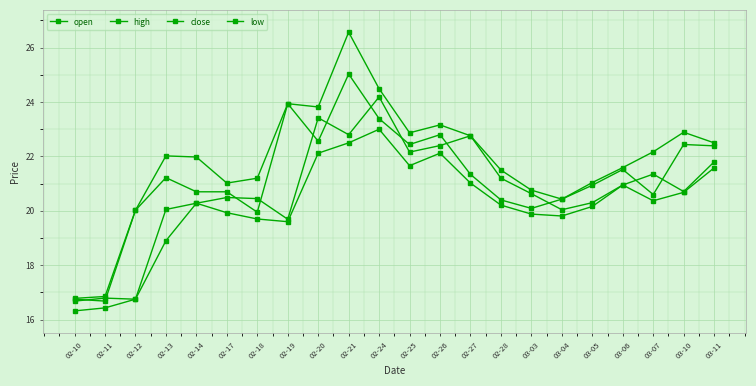

Reading left to right, transcribe all the data shown in this chart.

open: 02-10=16.7	02-11=16.8	02-12=16.8	02-13=20.1	02-14=20.3	02-17=20.5	02-18=20.4	02-19=19.7	02-20=23.4	02-21=22.8	02-24=24.2	02-25=22.2	02-26=22.4	02-27=22.8	02-28=21.2	03-03=20.6	03-04=20.0	03-05=20.3	03-06=20.9	03-07=21.4	03-10=20.7	03-11=21.8
high: 02-10=16.8	02-11=16.9	02-12=20.0	02-13=22.0	02-14=22.0	02-17=21.0	02-18=21.2	02-19=23.9	02-20=23.8	02-21=26.6	02-24=24.5	02-25=22.9	02-26=23.2	02-27=22.8	02-28=21.5	03-03=20.8	03-04=20.4	03-05=21.0	03-06=21.6	03-07=22.2	03-10=22.9	03-11=22.5
close: 02-10=16.8	02-11=16.7	02-12=20.0	02-13=21.2	02-14=20.7	02-17=20.7	02-18=19.9	02-19=23.9	02-20=22.6	02-21=25.0	02-24=23.4	02-25=22.4	02-26=22.8	02-27=21.3	02-28=20.4	03-03=20.1	03-04=20.4	03-05=20.9	03-06=21.5	03-07=20.6	03-10=22.4	03-11=22.4
low: 02-10=16.3	02-11=16.4	02-12=16.8	02-13=18.9	02-14=20.3	02-17=19.9	02-18=19.7	02-19=19.6	02-20=22.1	02-21=22.5	02-24=23.0	02-25=21.7	02-26=22.1	02-27=21.0	02-28=20.2	03-03=19.9	03-04=19.8	03-05=20.2	03-06=20.9	03-07=20.4	03-10=20.7	03-11=21.6